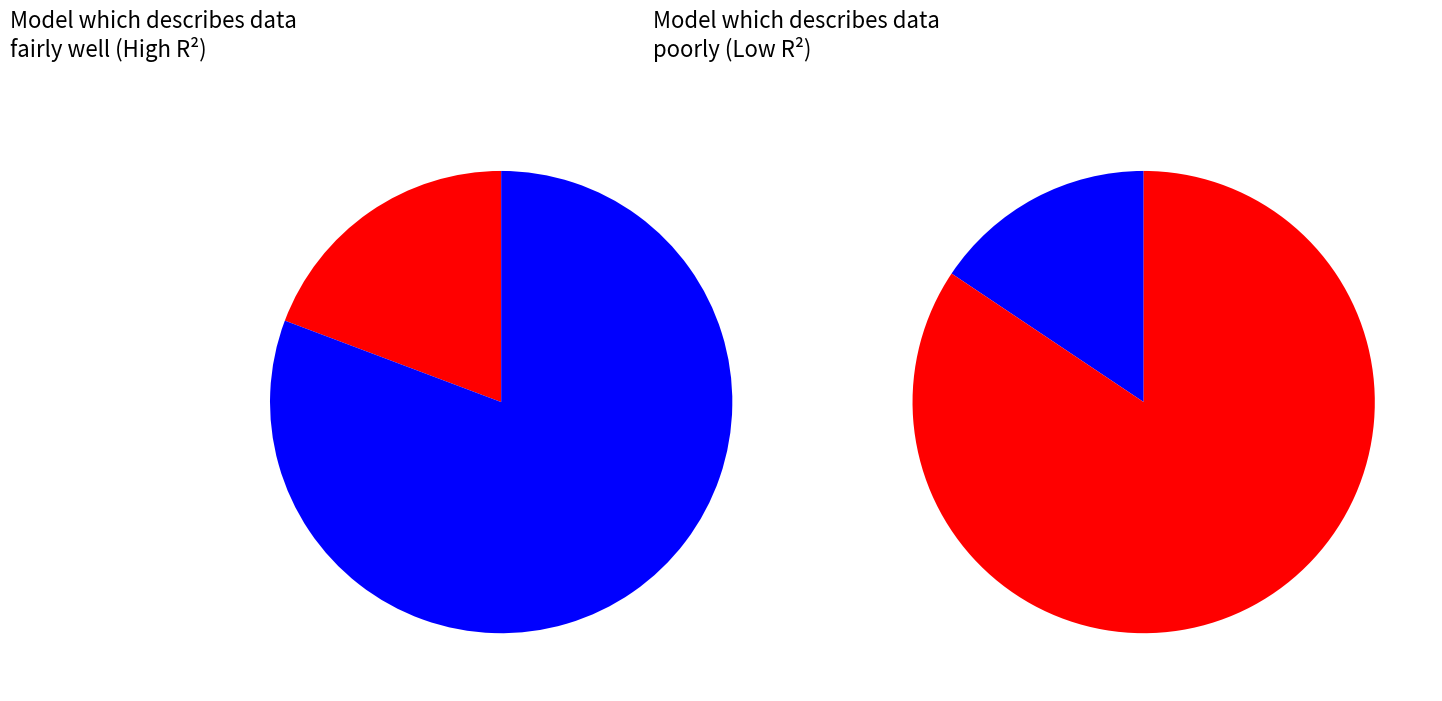

Is there any slice that represents more than half of the pie?

Yes